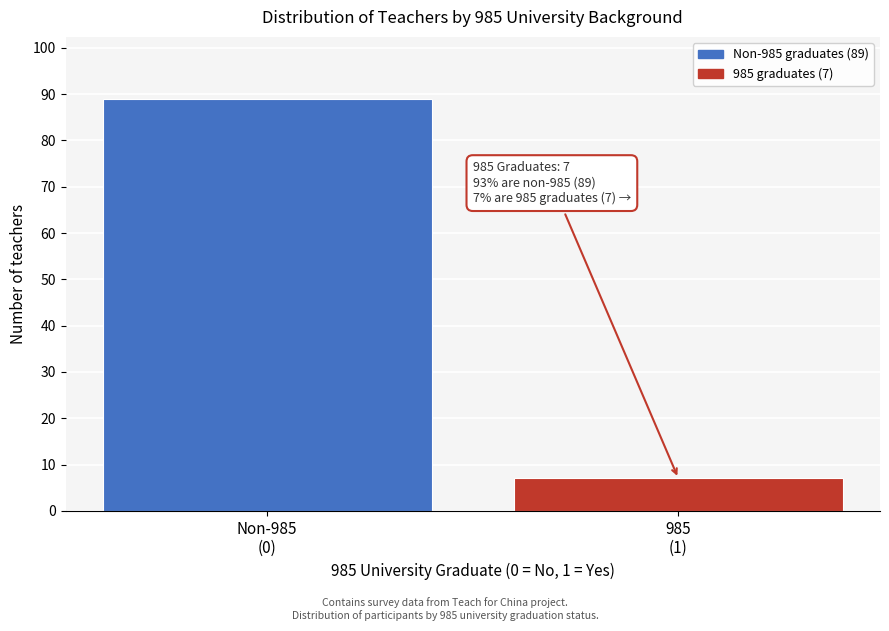

Reading left to right, what are all the values shown in this chart?

89	7